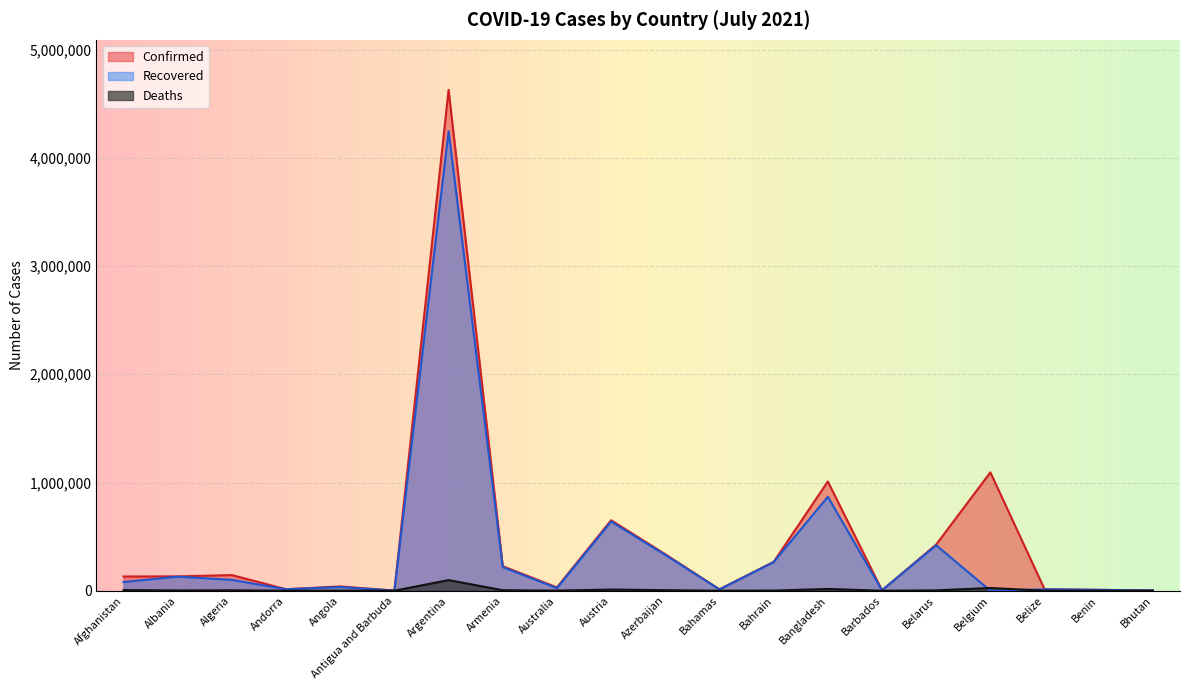

Rank the series at Bahrain from lowest to highest value.

Deaths, Recovered, Confirmed